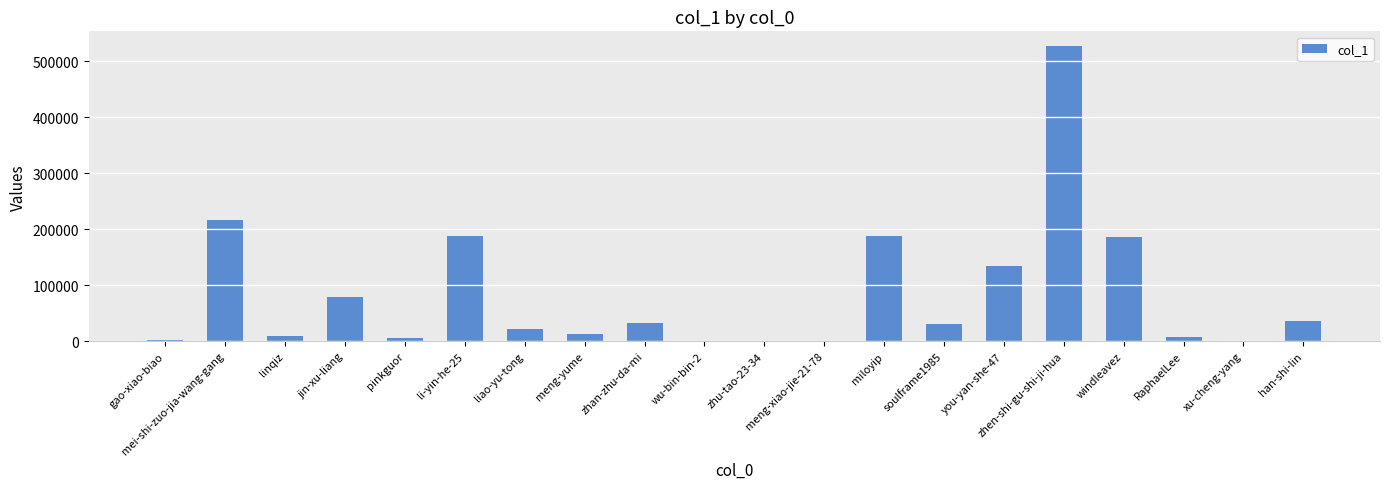

What is the sum of all values?

1675523